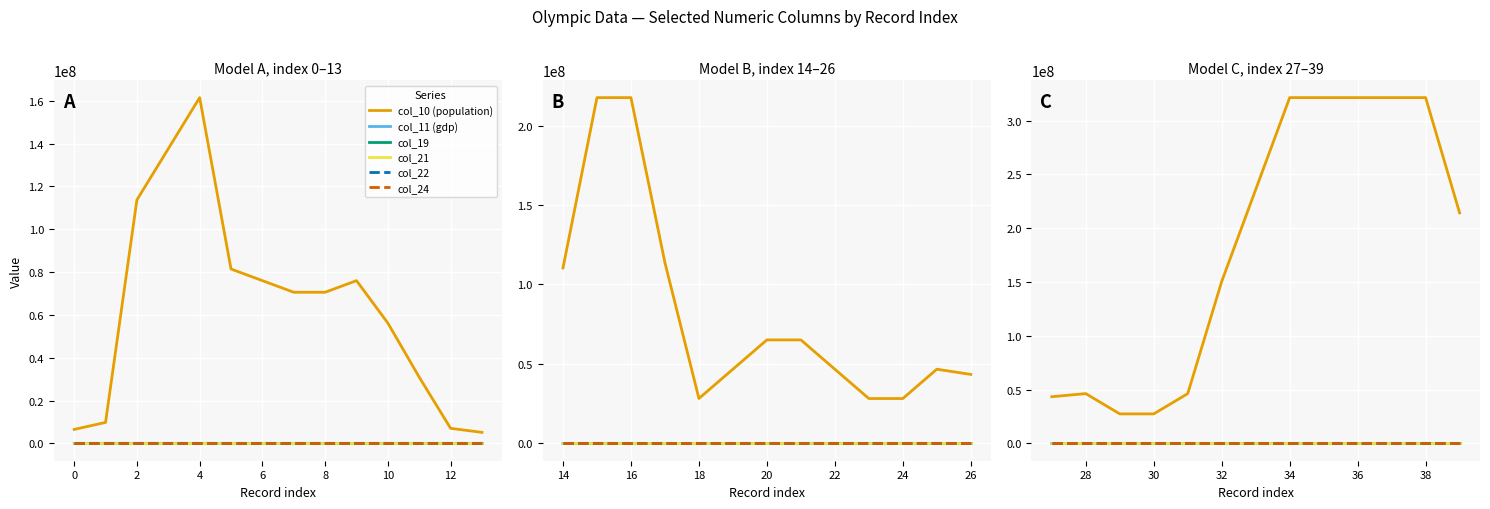

True or false: col_22 and col_10 (population) intersect in this chart.

False